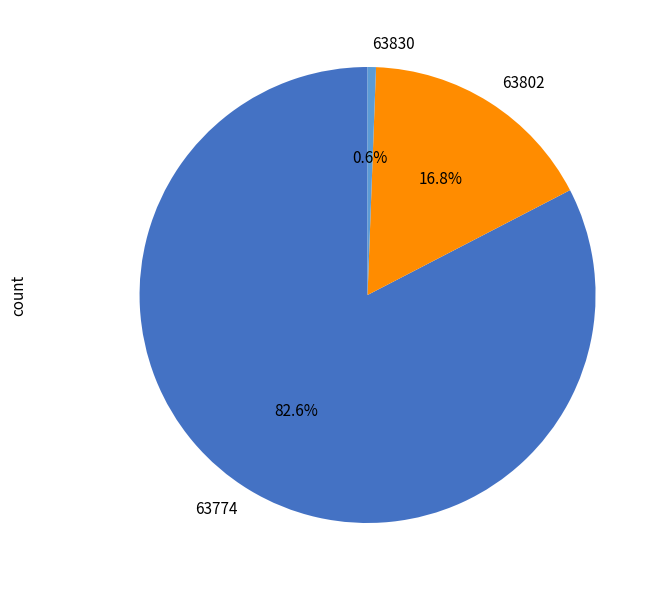

To the nearest percent, what portion does 63774 represent?

83%